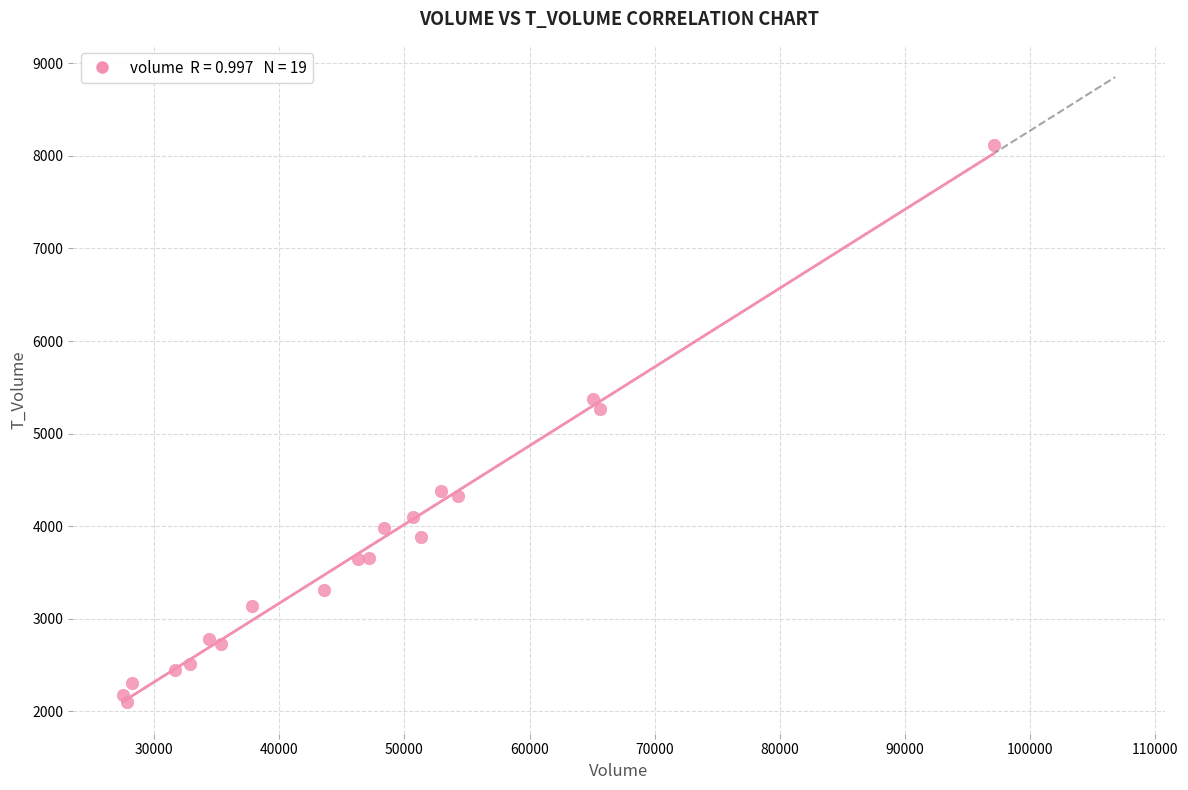

What Y value in the scatter plot is closest to 5108?

5268